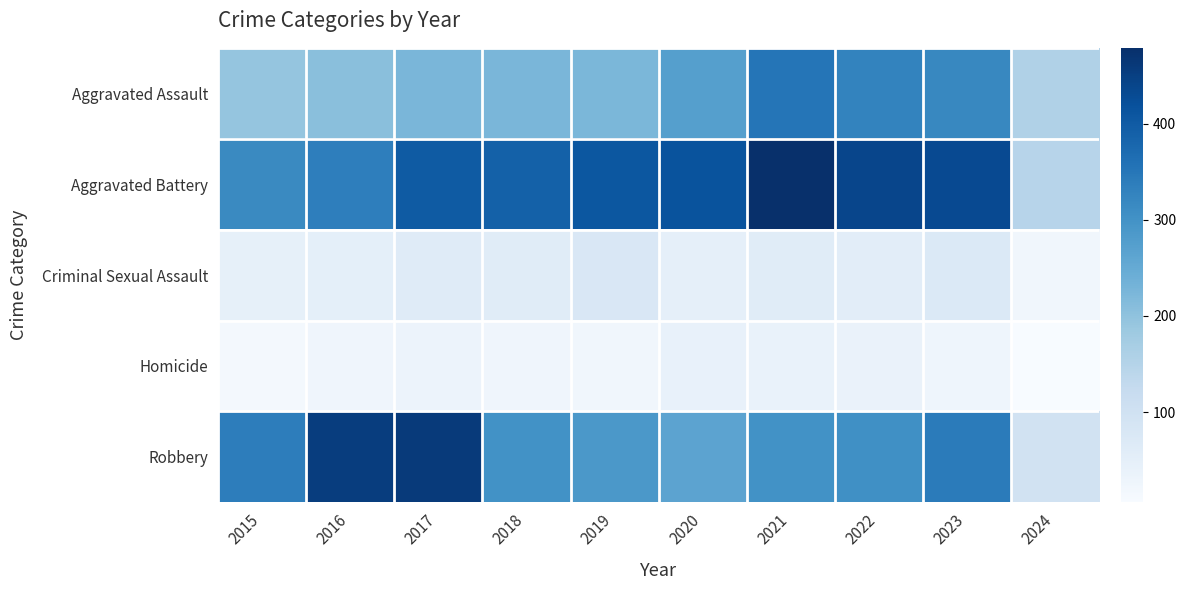

What is the greatest value displayed?

479